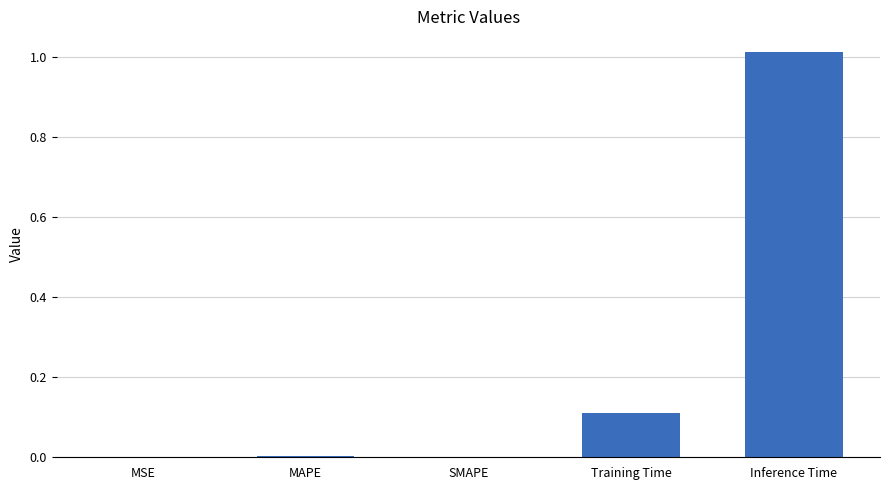

Between Inference Time and MAPE, which is larger?

Inference Time